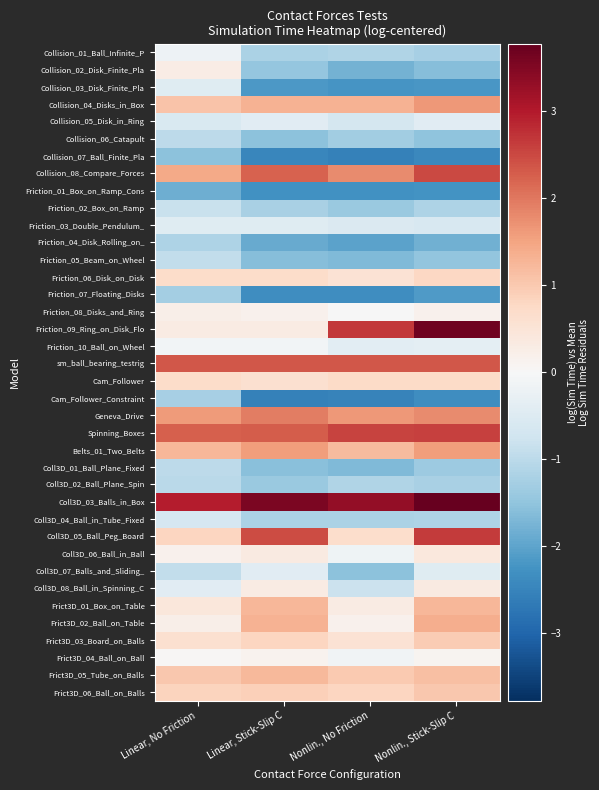

What is the total value across all series at Linear, No Friction?

3.6